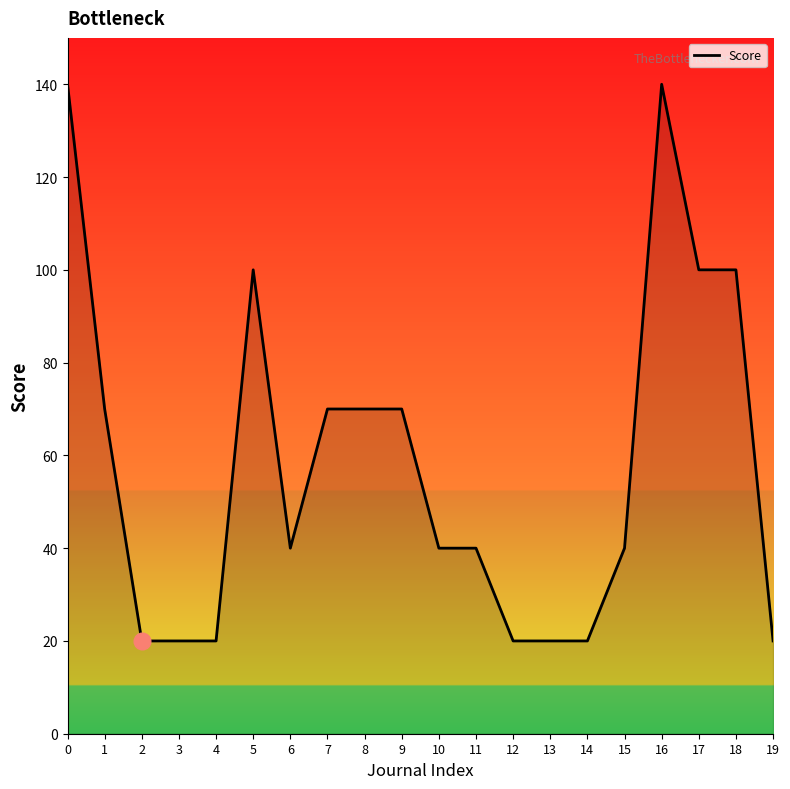

What is the ratio of the value at 11 to the value at 9?

0.6